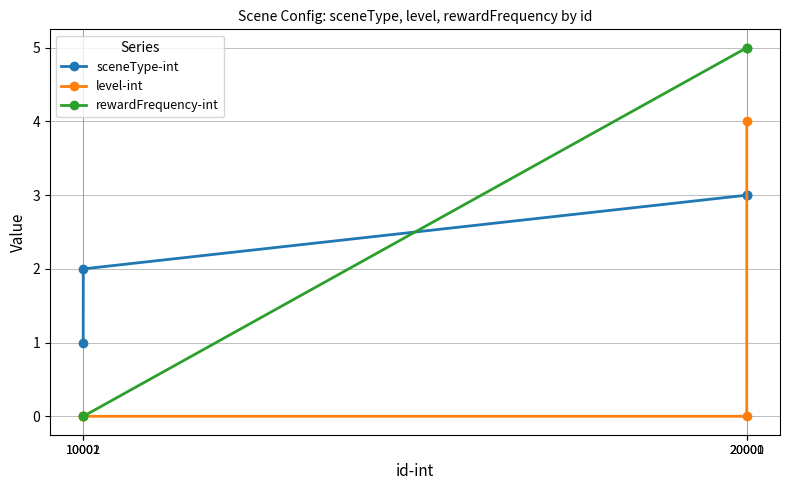

What are all the series names shown in the legend?

sceneType-int, level-int, rewardFrequency-int